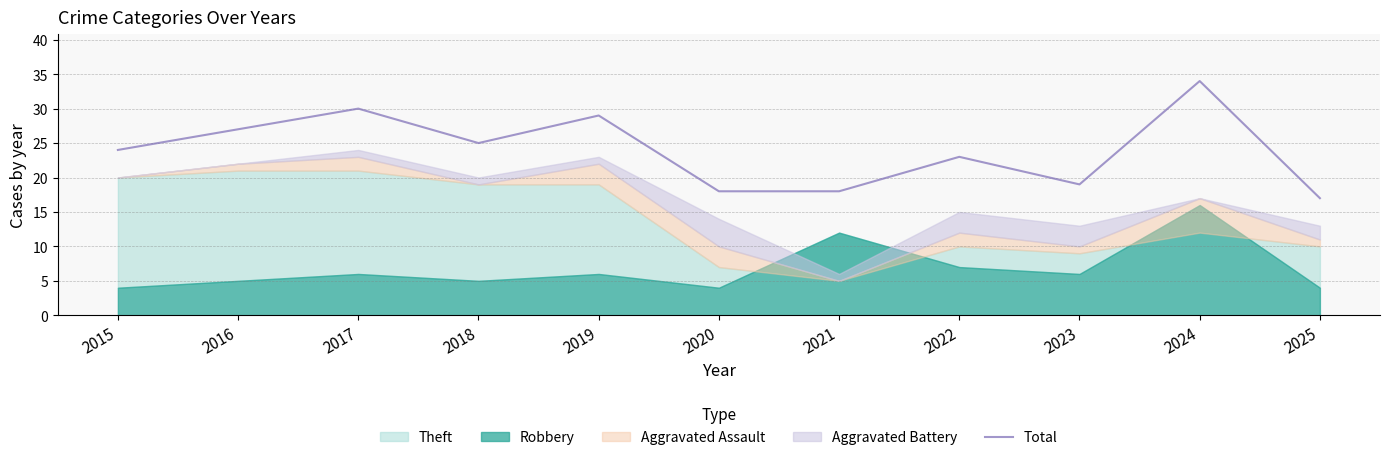

Reading left to right, transcribe all the data shown in this chart.

2015=24	2016=27	2017=30	2018=25	2019=29	2020=18	2021=18	2022=23	2023=19	2024=34	2025=17